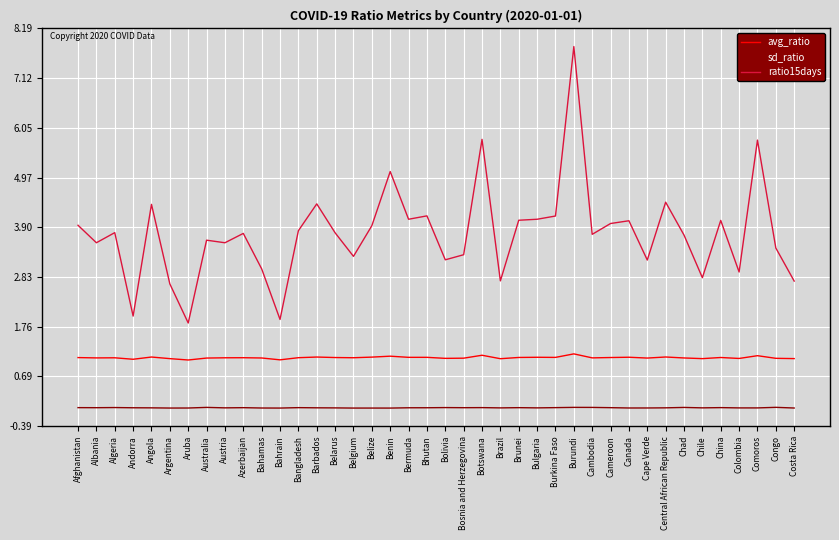

True or false: sd_ratio and ratio15days intersect in this chart.

False